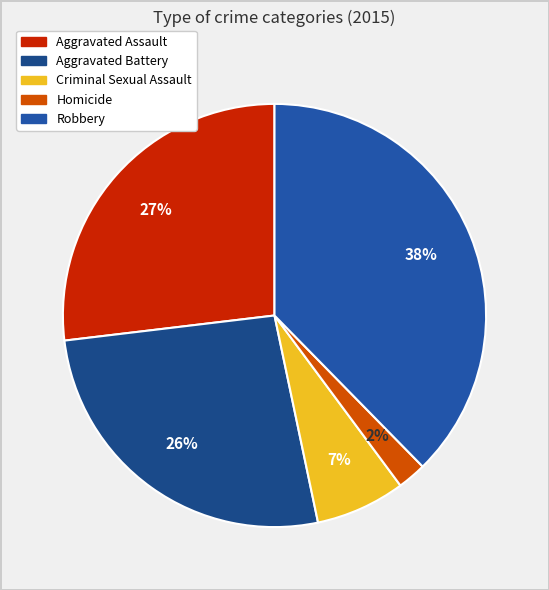

Combined, do Robbery and Criminal Sexual Assault account for over 50%?

No